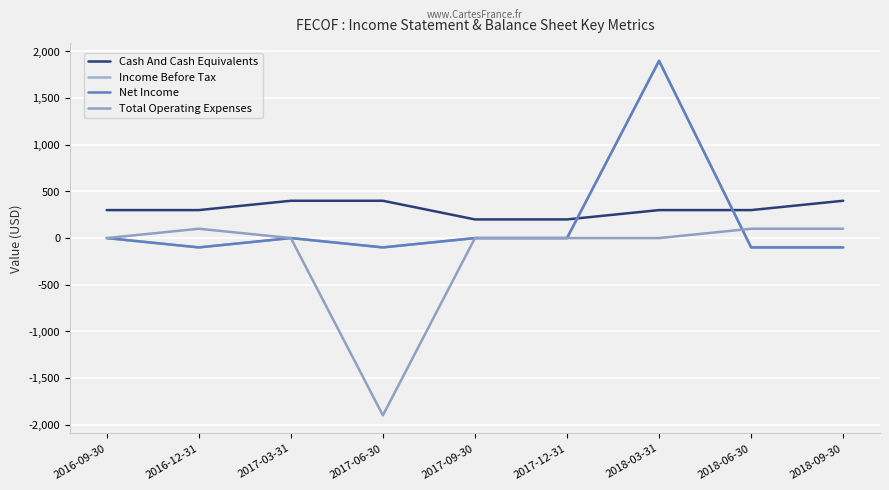

Rank the categories by Total Operating Expenses value from highest to lowest.

2016-12-31, 2018-06-30, 2018-09-30, 2016-09-30, 2017-03-31, 2017-09-30, 2017-12-31, 2018-03-31, 2017-06-30